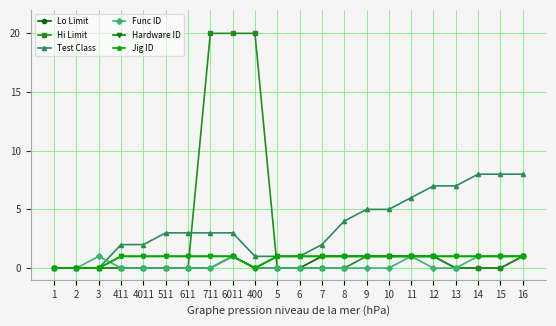

Which has a higher value, 5 or 6011?

6011